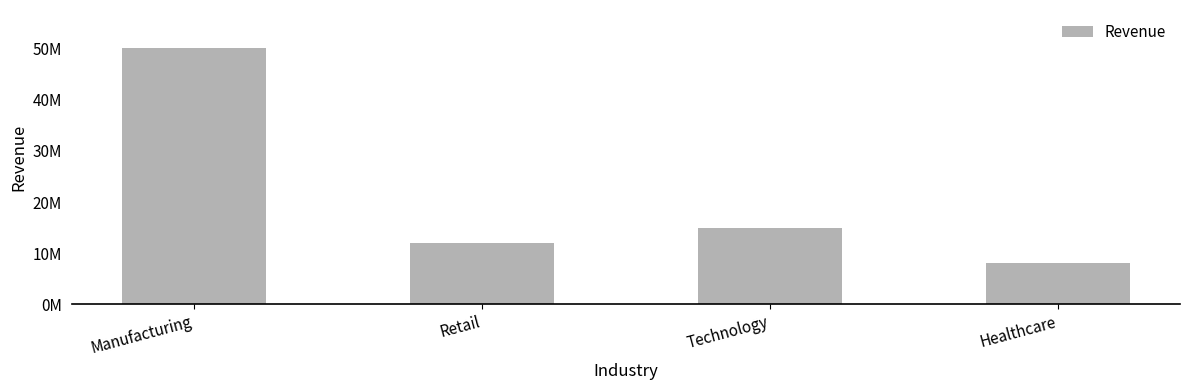

Are the bars horizontal?

No